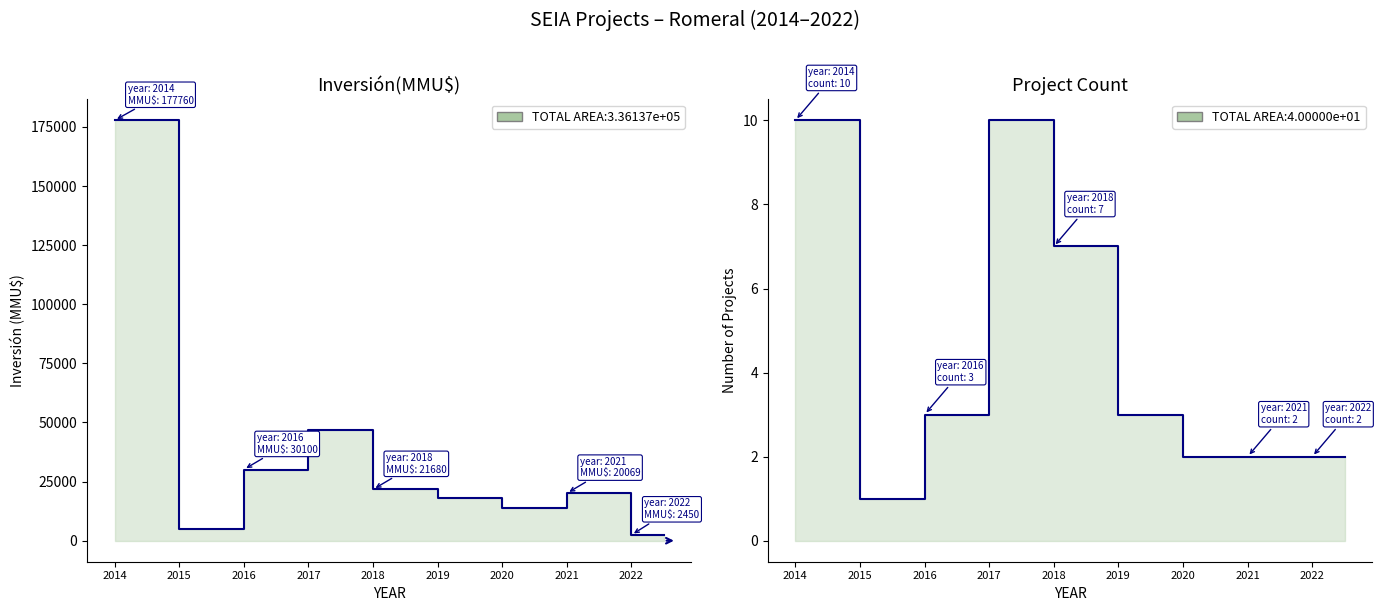

Is it true that Count equals 1 at 2022?

False